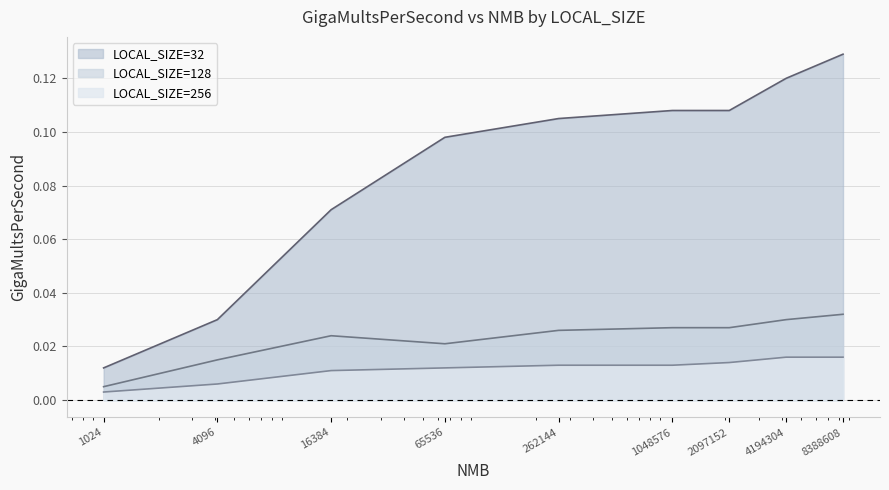

Which label corresponds to the largest value in the chart?

8388608